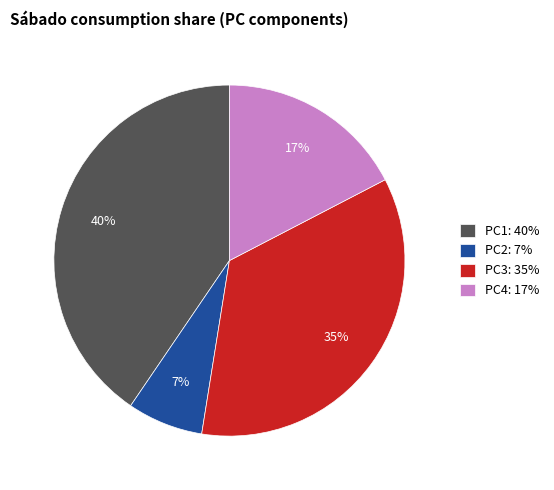

Which slice is the largest?

PC1